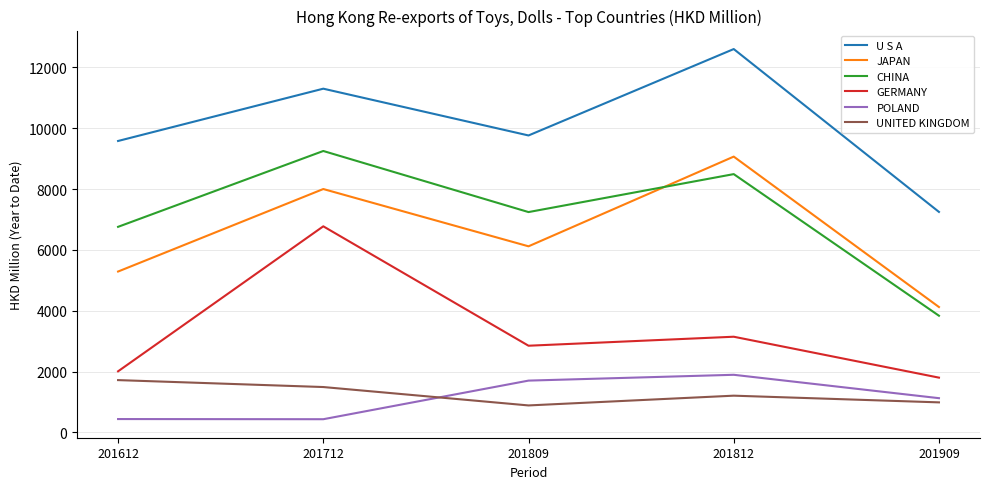

At which category does the chart reach its peak across all series?

201812